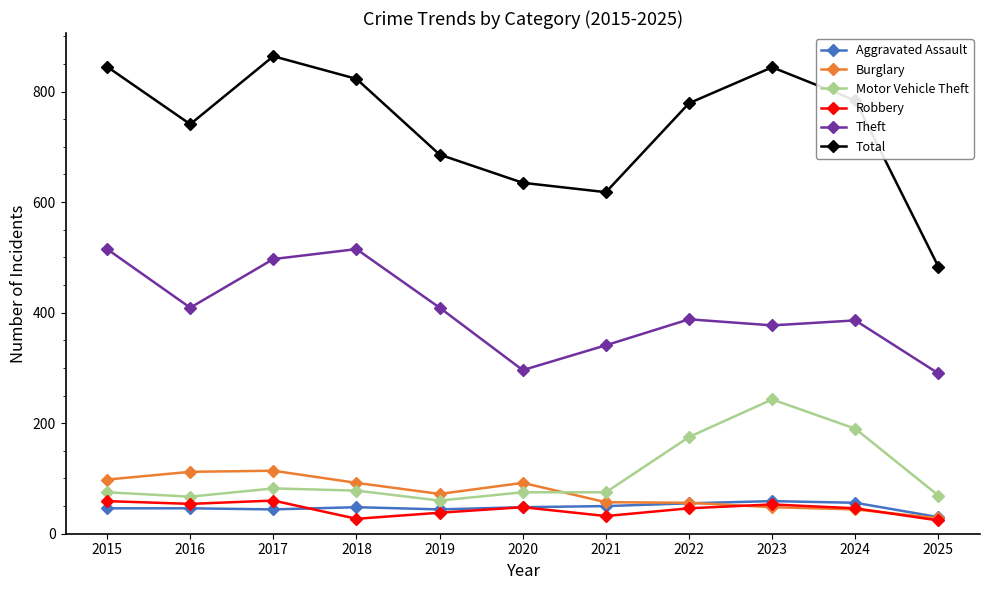

True or false: Motor Vehicle Theft and Total intersect in this chart.

False